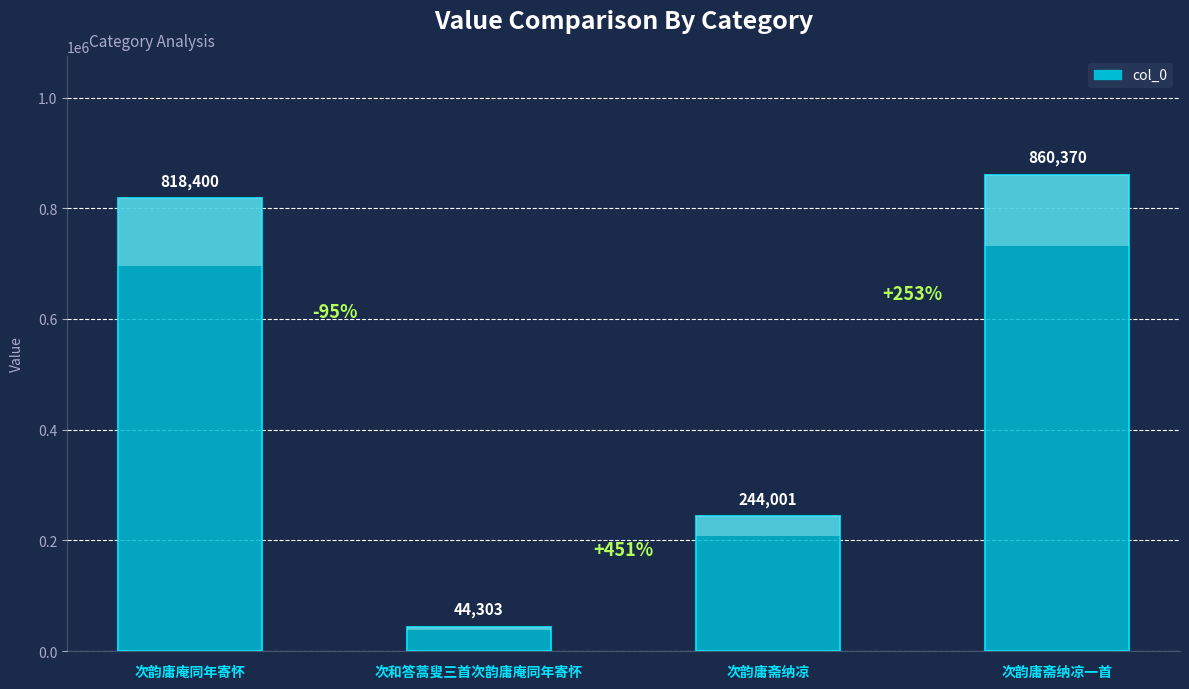

Rank the categories by value from highest to lowest.

次韵庸斋纳凉一首, 次韵庸庵同年寄怀, 次韵庸斋纳凉, 次和答蒿叟三首次韵庸庵同年寄怀